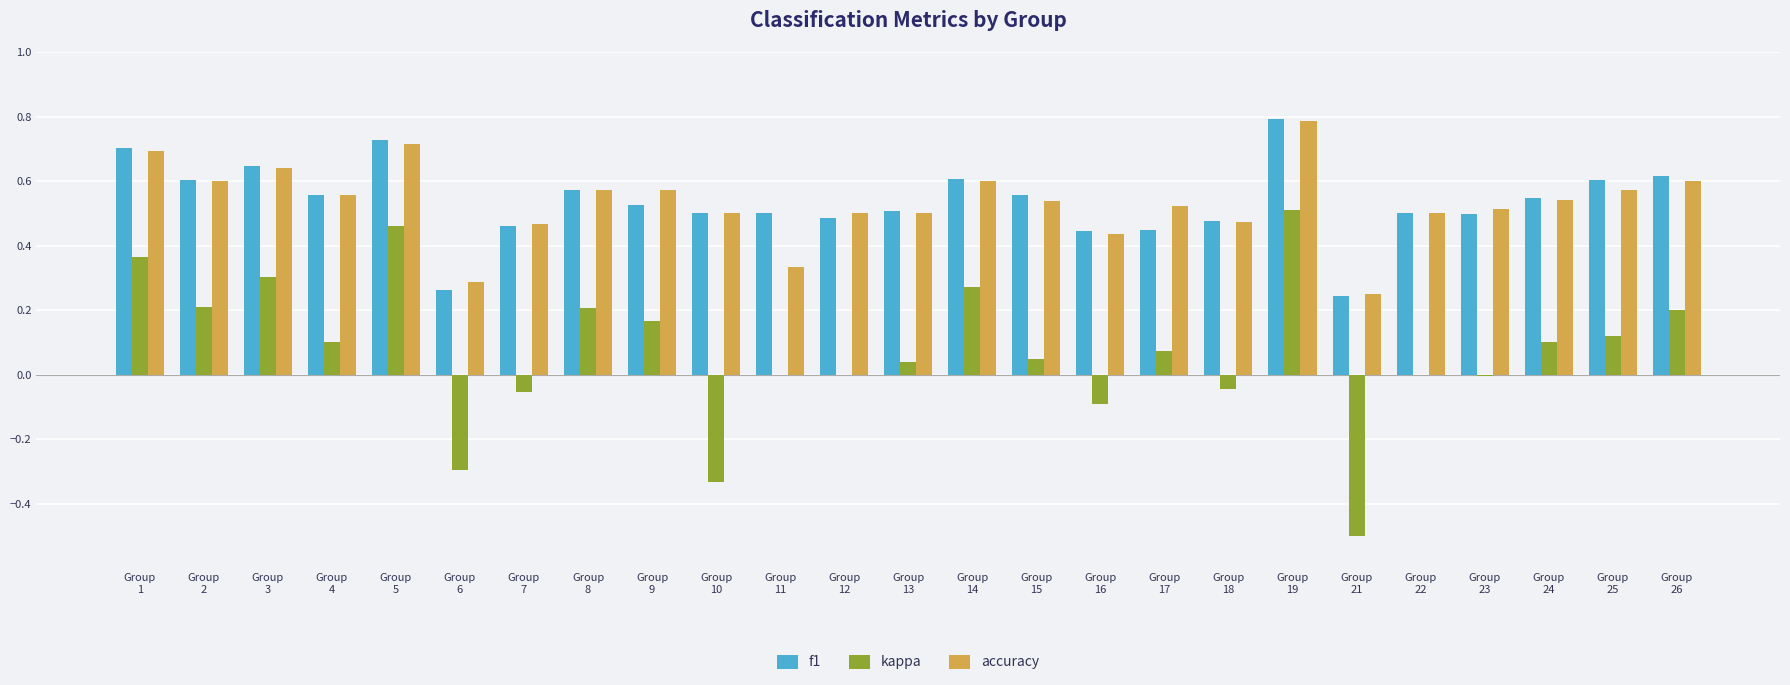

At which category is the sum across all series the highest?

Group
19